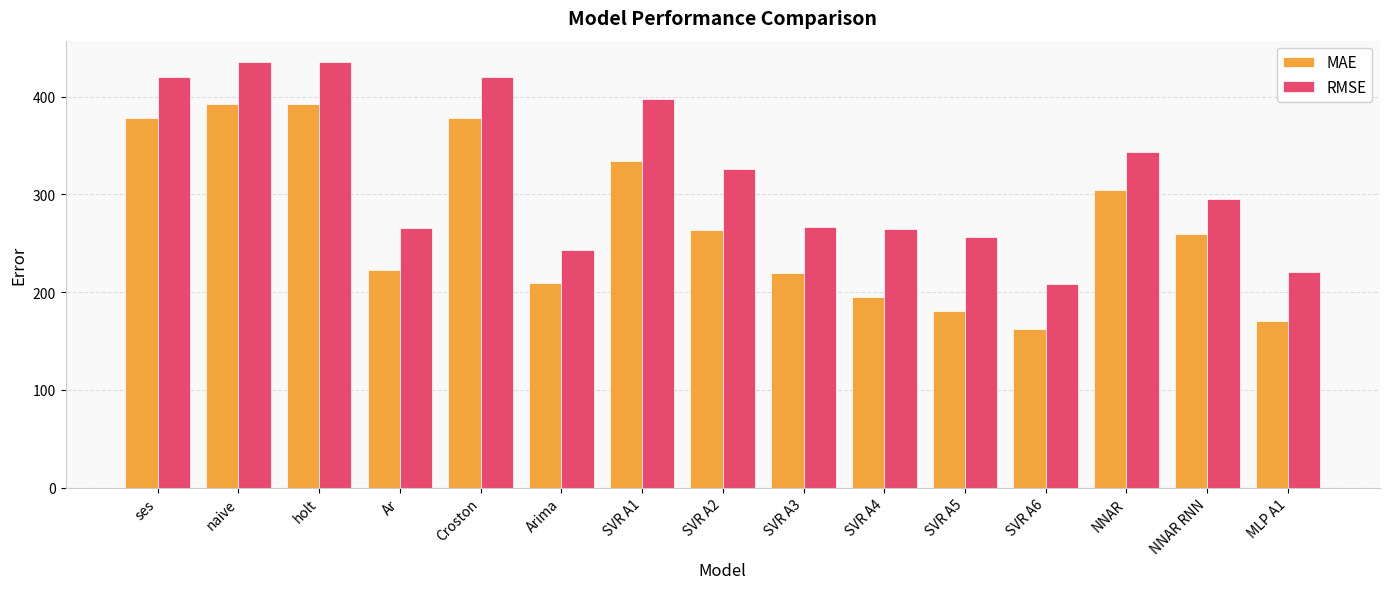

Which series has the largest total across all categories?

RMSE